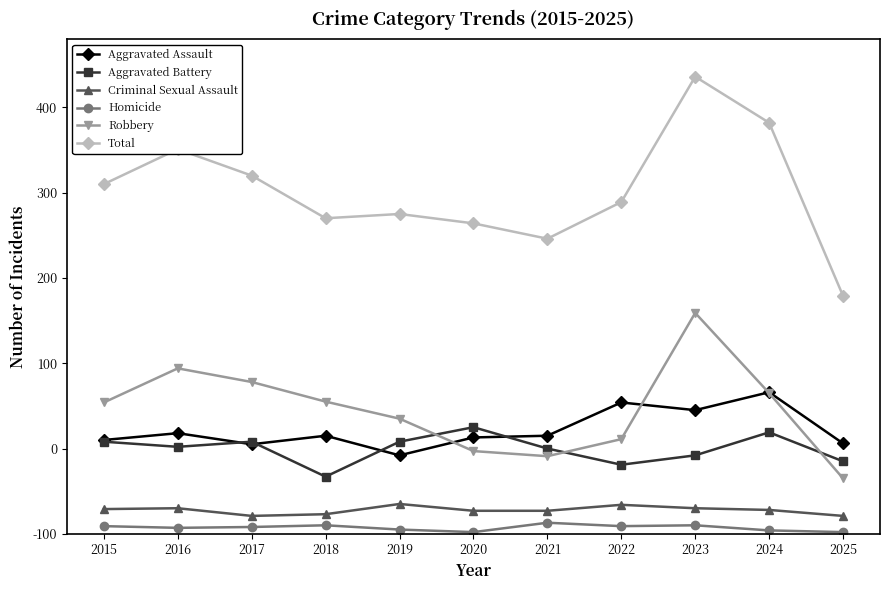

What is the value of the Total point at the 4th from the left?

370